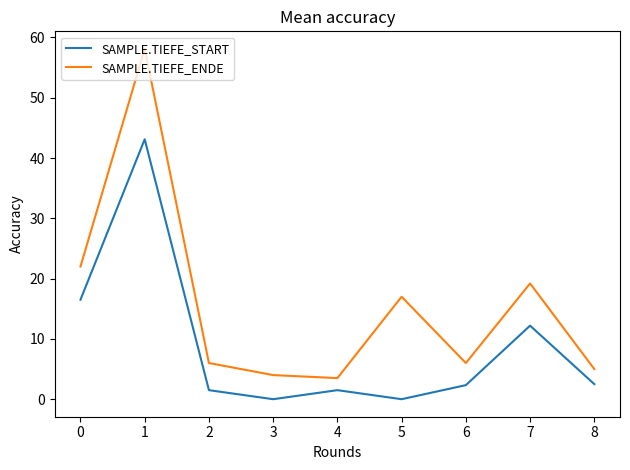

True or false: SAMPLE.TIEFE_ENDE and SAMPLE.TIEFE_START cross at least once.

False